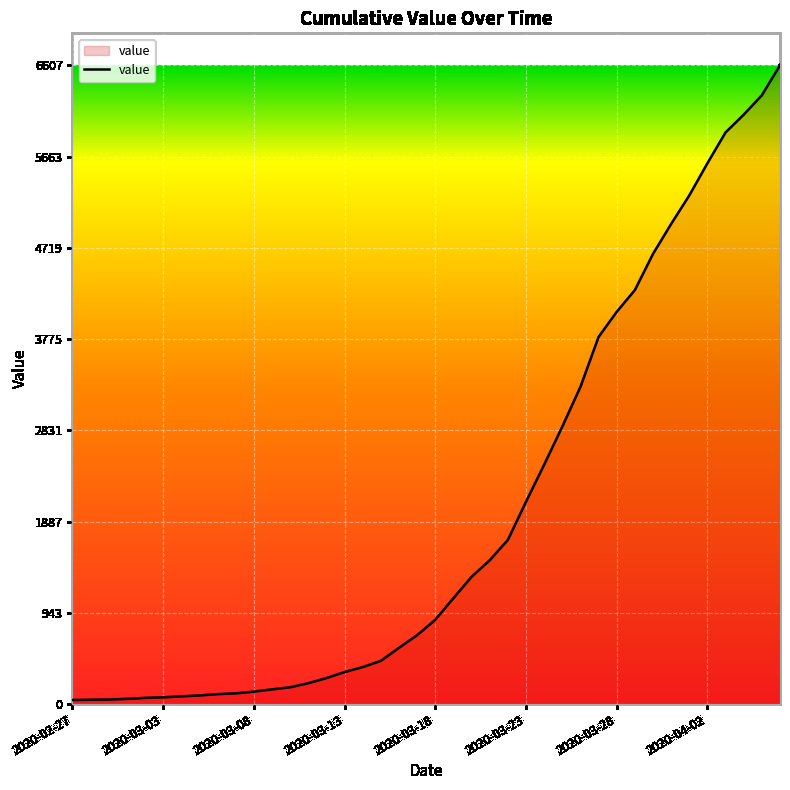

What is the greatest value displayed?

6607